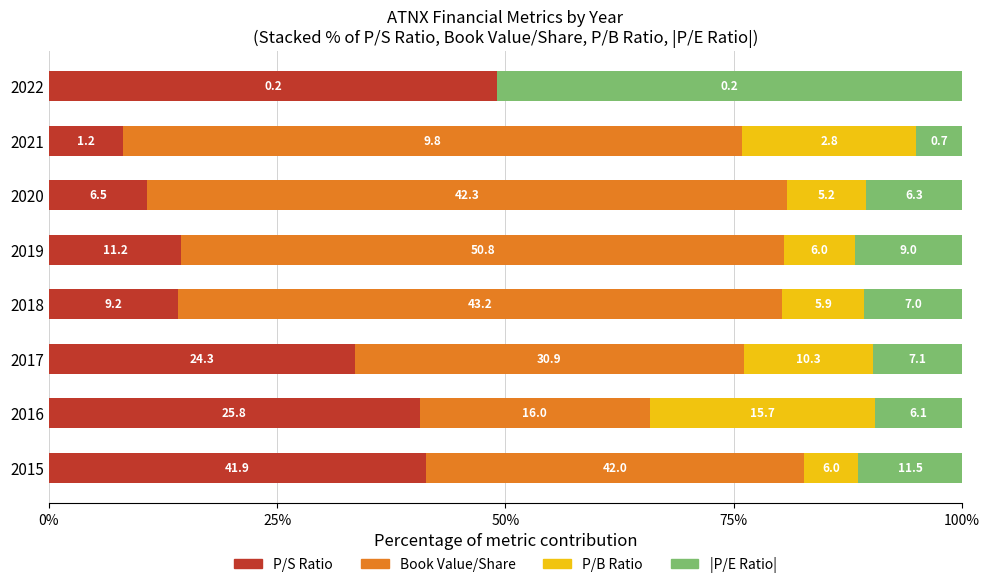

What position from the left is 7?

8